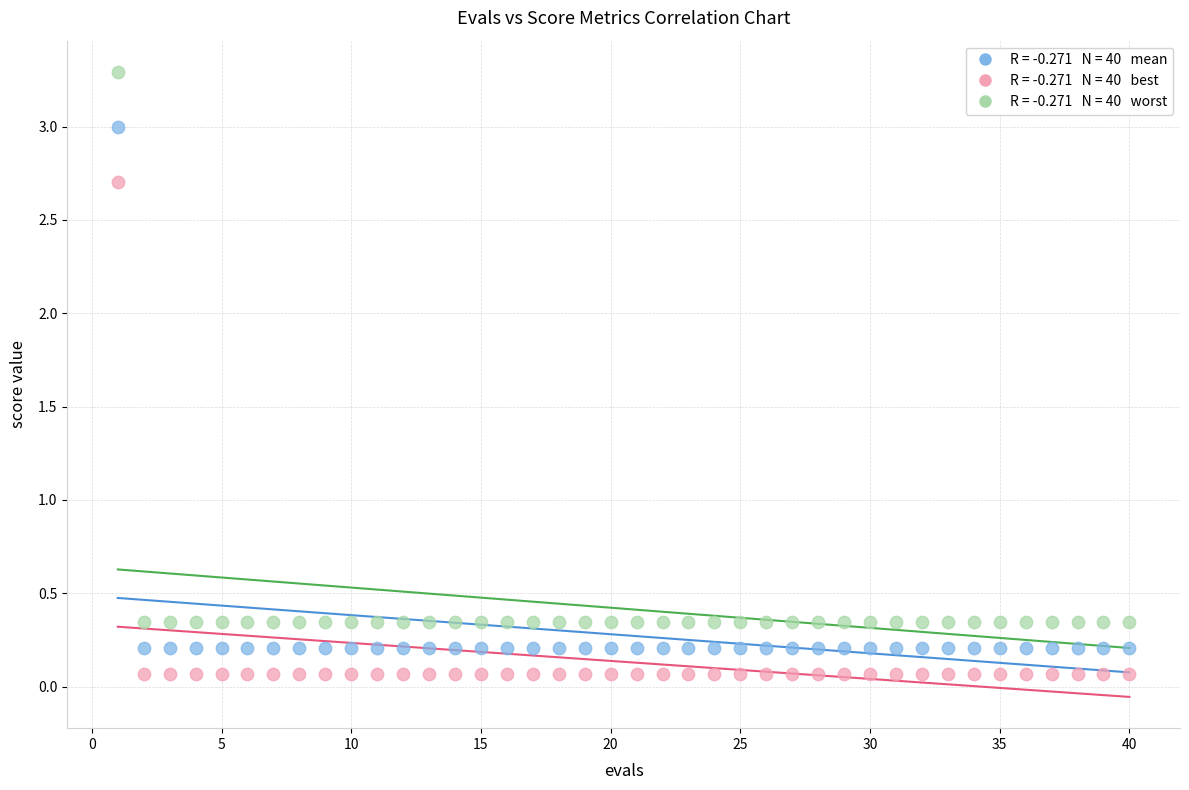

Across all data points, what is the range of X values (max minus min)?

39.0